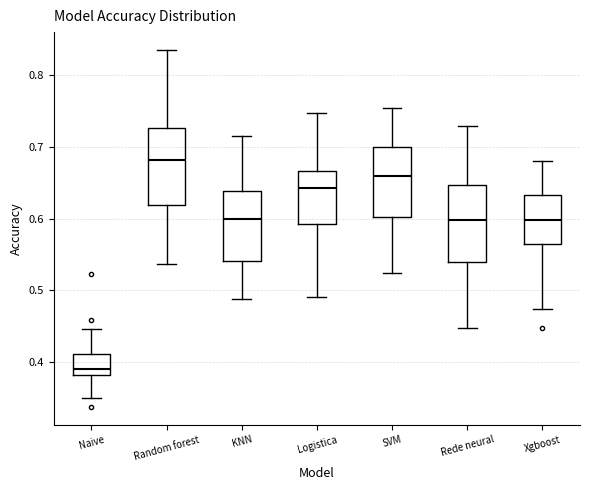

Reading left to right, read every box against the y-axis: the position of its median line, the range the box covers, and the ends of its whiskers. The values are not printed on the chart, so give them approximately, as read against the axis.

Naive: median 0.39, box 0.38 to 0.41, whiskers 0.35 to 0.45
Random forest: median 0.68, box 0.62 to 0.73, whiskers 0.54 to 0.83
KNN: median 0.60, box 0.54 to 0.64, whiskers 0.49 to 0.71
Logistica: median 0.64, box 0.59 to 0.67, whiskers 0.49 to 0.75
SVM: median 0.66, box 0.60 to 0.70, whiskers 0.52 to 0.75
Rede neural: median 0.60, box 0.54 to 0.65, whiskers 0.45 to 0.73
Xgboost: median 0.60, box 0.57 to 0.63, whiskers 0.47 to 0.68